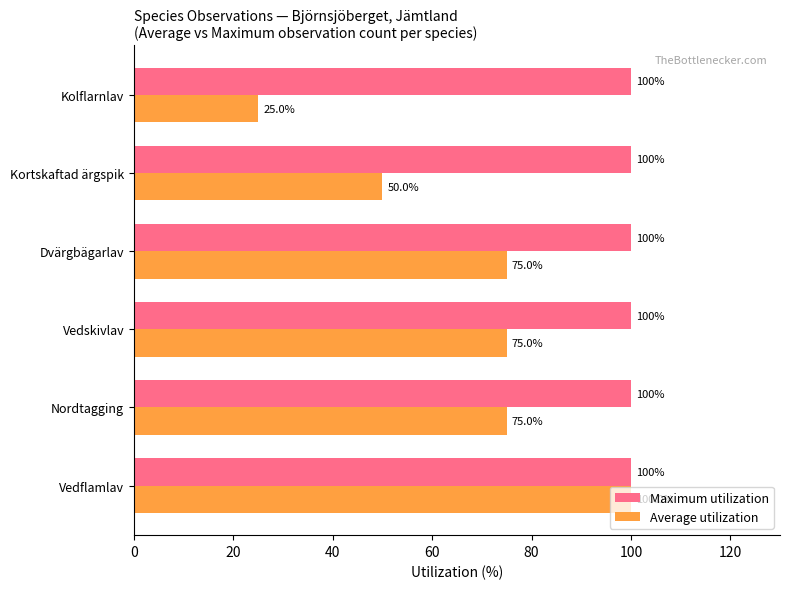

What is the highest value of the Average utilization series?

100